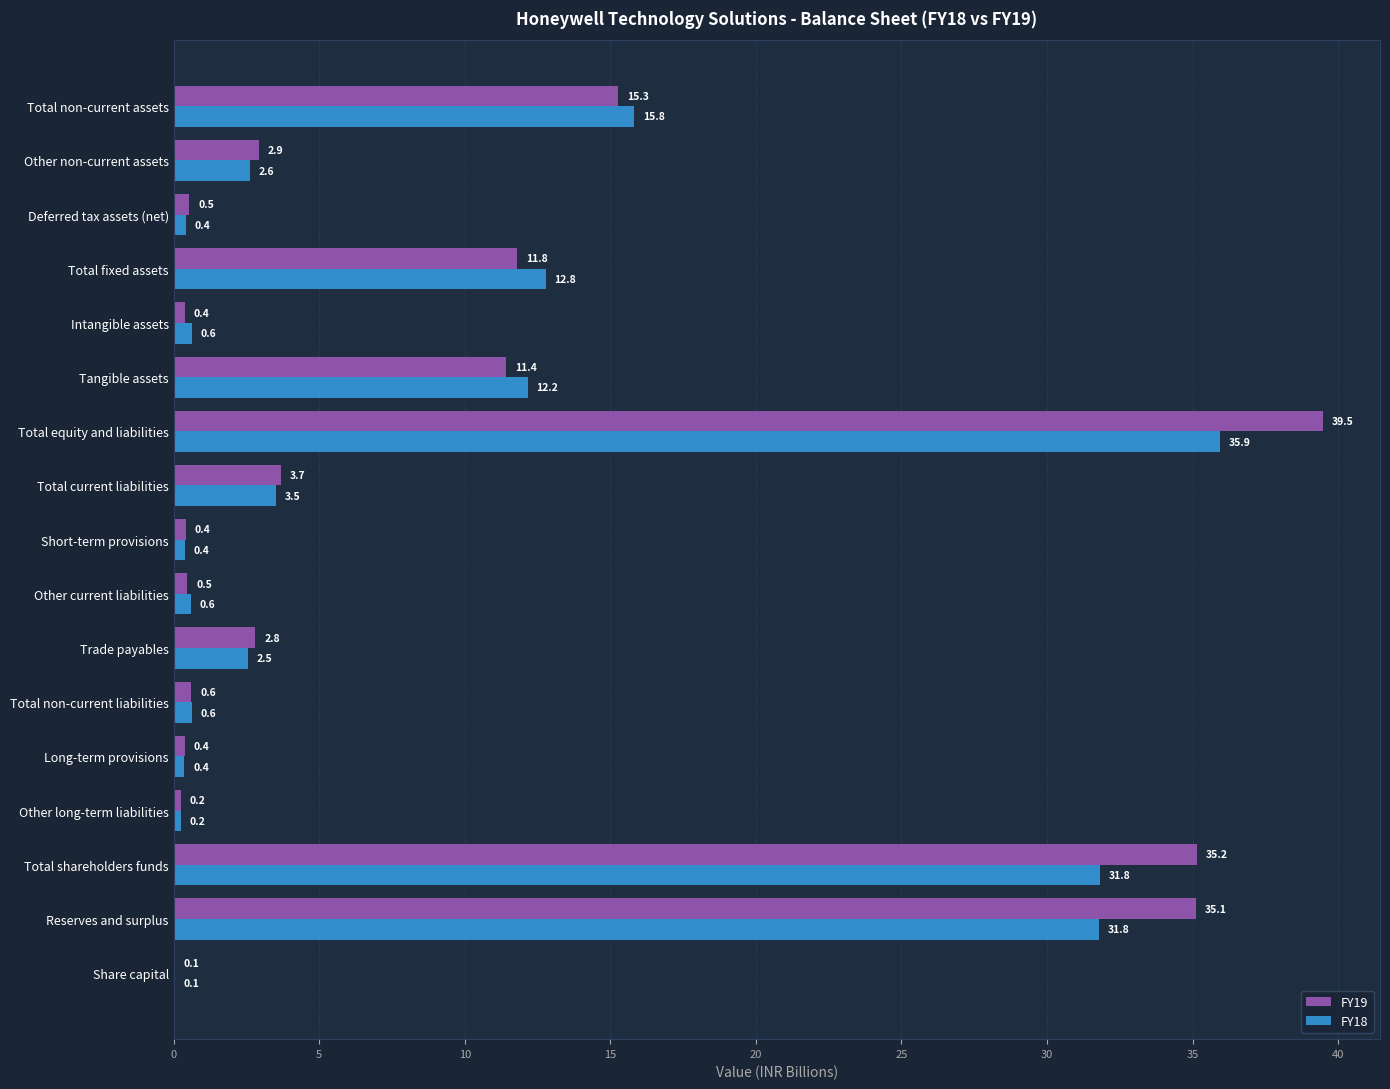

What is the average value of the FY19 series?

9.5